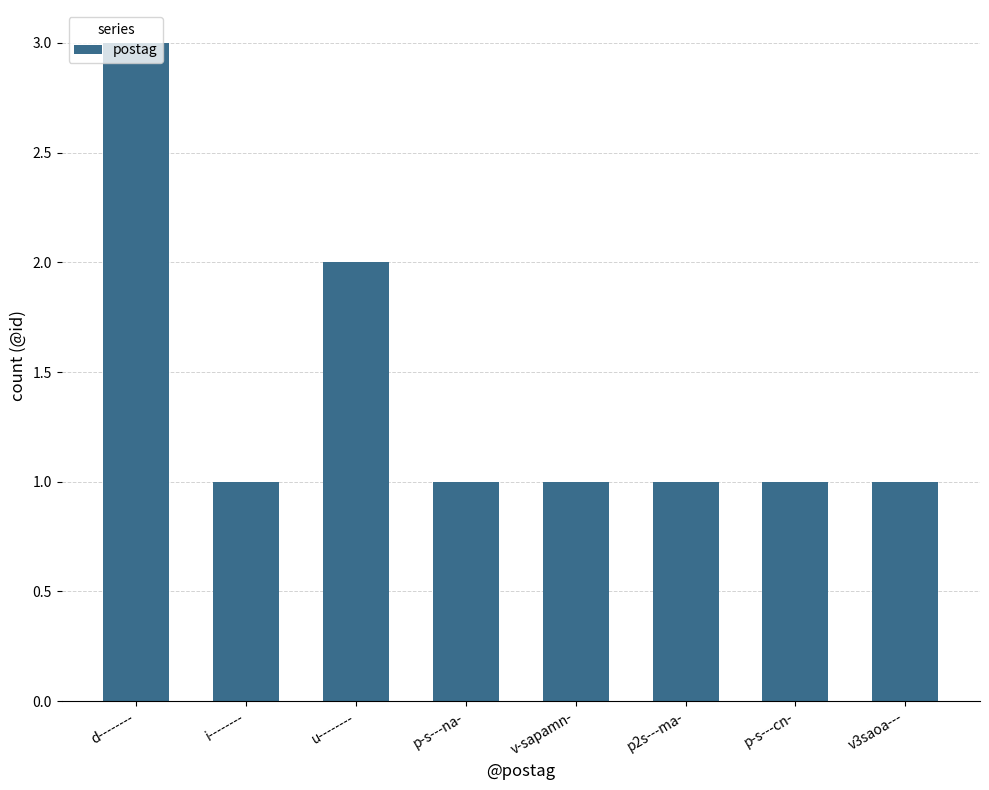

Reading left to right, extract all data points from this chart.

3	1	2	1	1	1	1	1